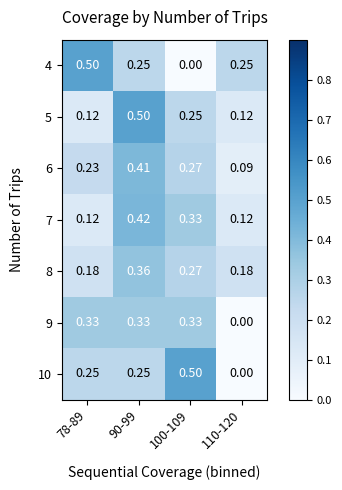

How many data points in 10 are above 0?

3